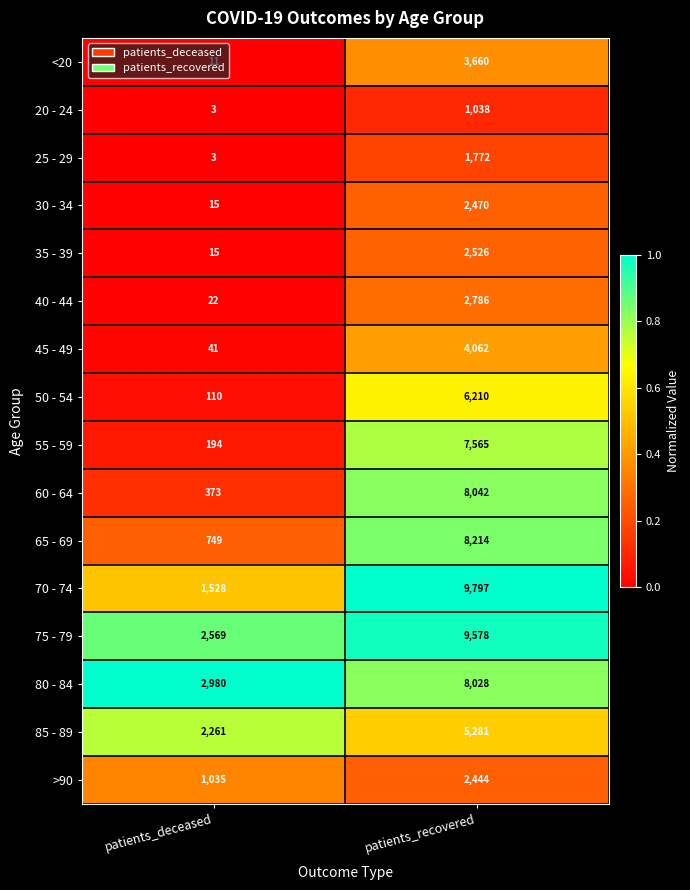

Which series has the largest range (max minus min)?

70 - 74